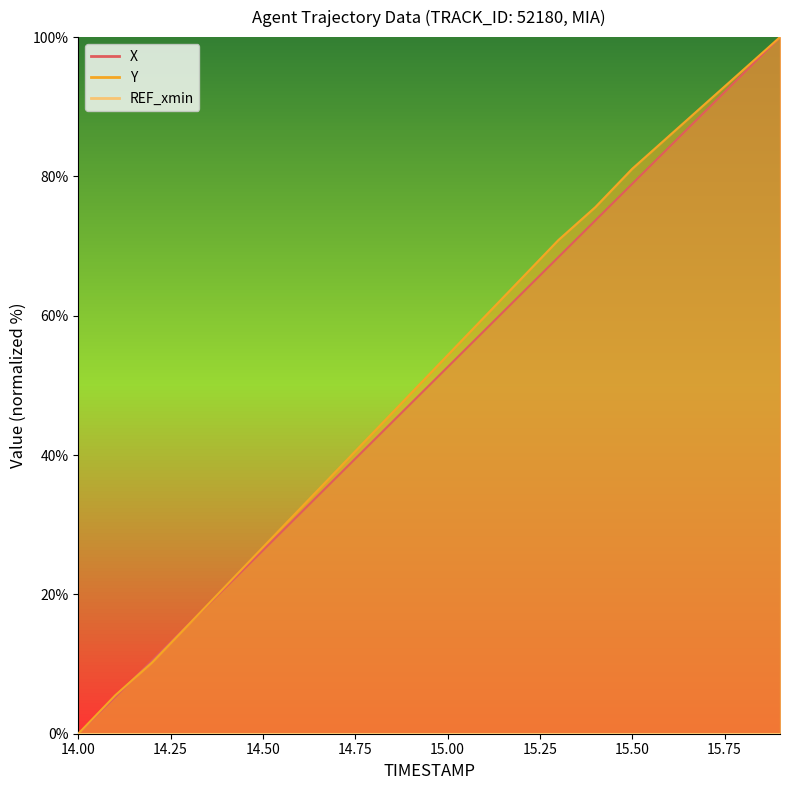

Reading left to right, transcribe all the data shown in this chart.

X: 14.0=0.0	14.1=5.3	14.2=10.5	14.3=15.8	14.4=21.1	14.5=26.3	14.6=31.6	14.7=36.9	14.8=42.1	14.9=47.4	15.0=52.6	15.1=57.9	15.2=63.2	15.3=68.4	15.4=73.7	15.5=78.9	15.6=84.2	15.7=89.5	15.8=94.7	15.9=100.0
Y: 14.0=0.0	14.1=5.5	14.2=10.2	14.3=15.7	14.4=21.3	14.5=26.8	14.6=32.3	14.7=37.8	14.8=43.3	14.9=48.8	15.0=54.3	15.1=59.8	15.2=65.4	15.3=70.9	15.4=75.6	15.5=81.1	15.6=85.8	15.7=90.6	15.8=95.3	15.9=100.0